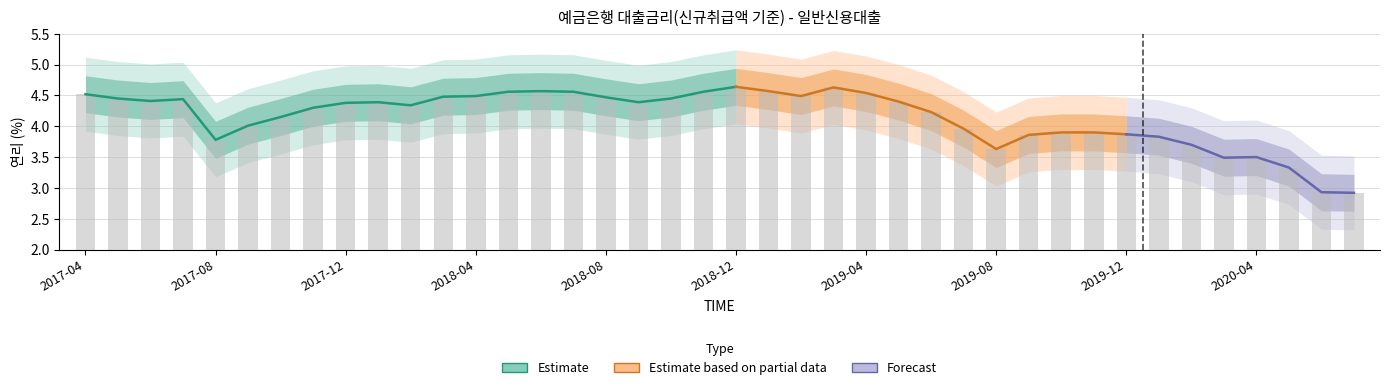

Approximately how many times larger is the value at 201808 compared to 201905?

1.0